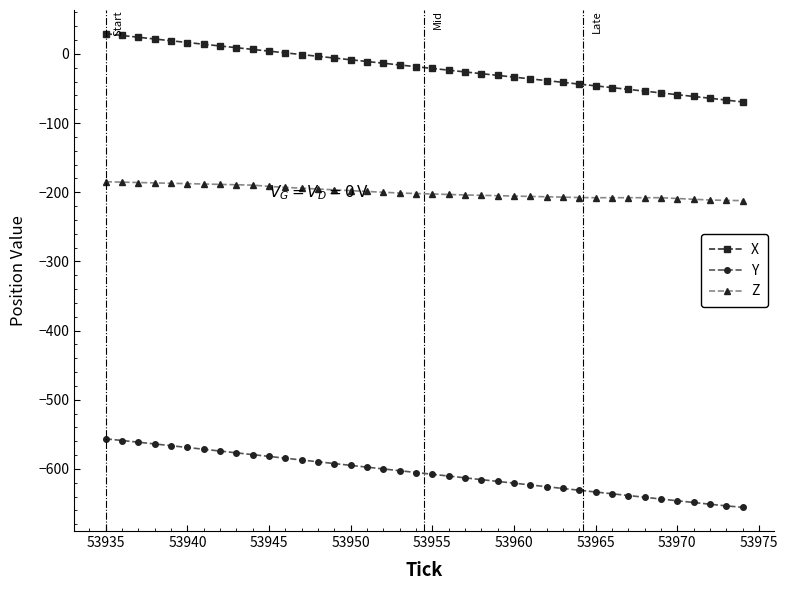

Rank the series by their maximum value, from highest to lowest.

X, Z, Y